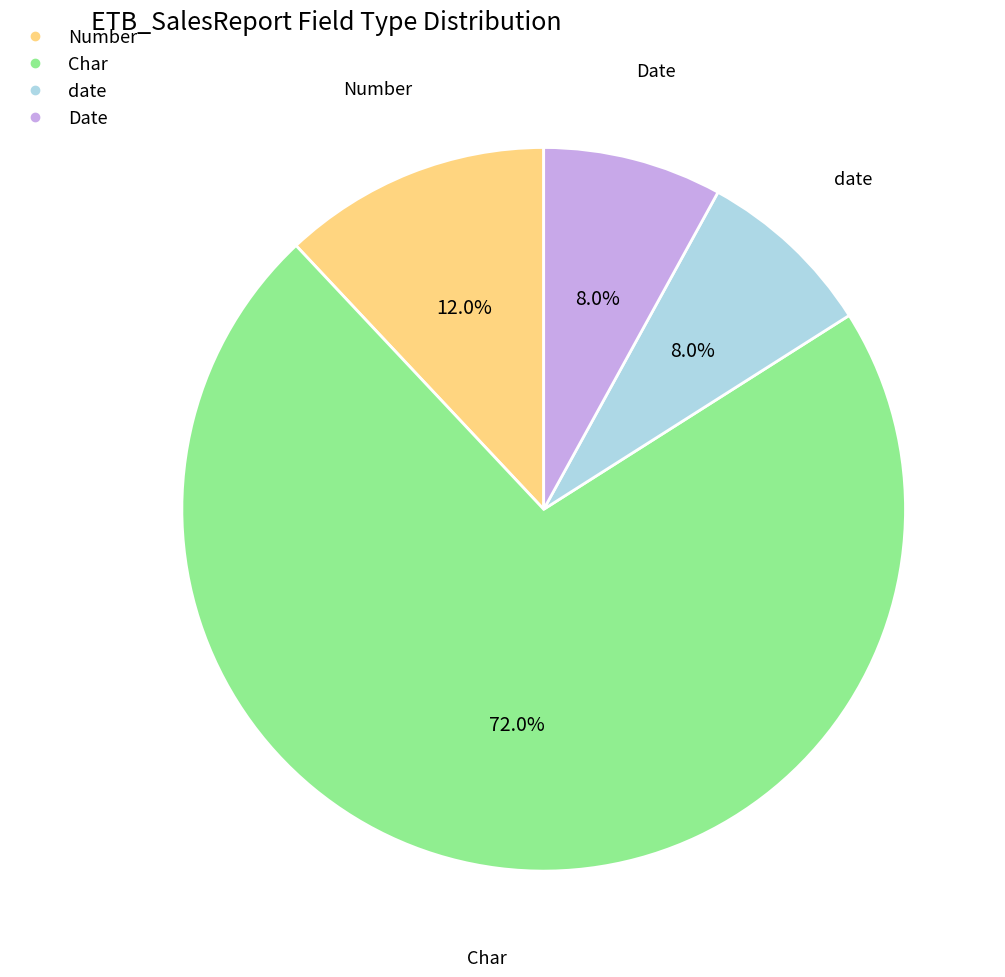

Is there a majority slice in this chart?

Yes